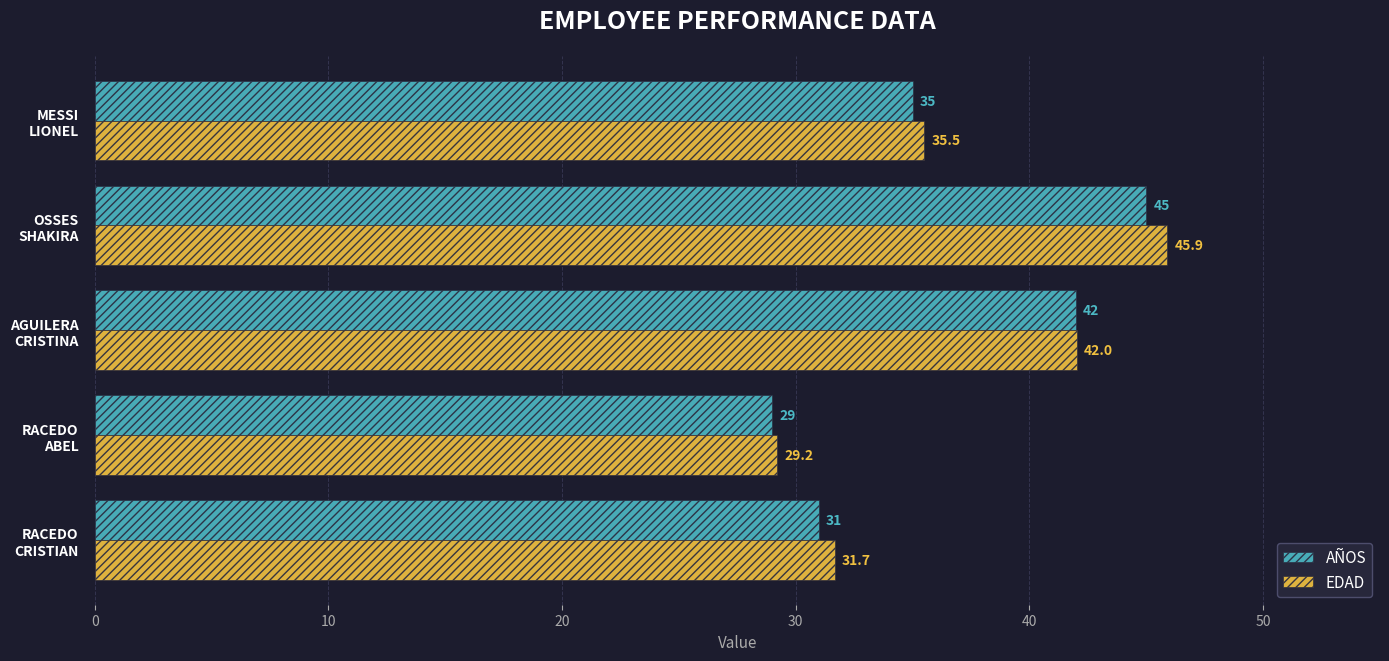

What is the difference between the maximum and minimum values in the AÑOS series?

16.0